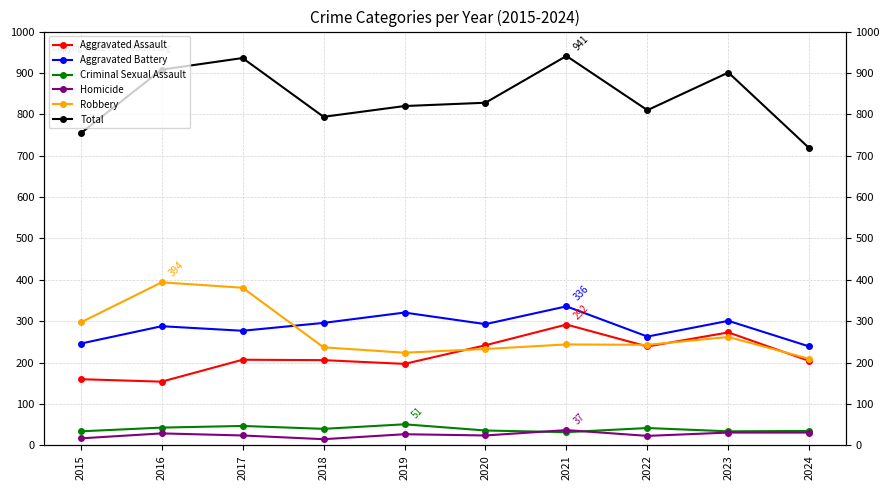

What is the minimum value for Aggravated Battery?

239